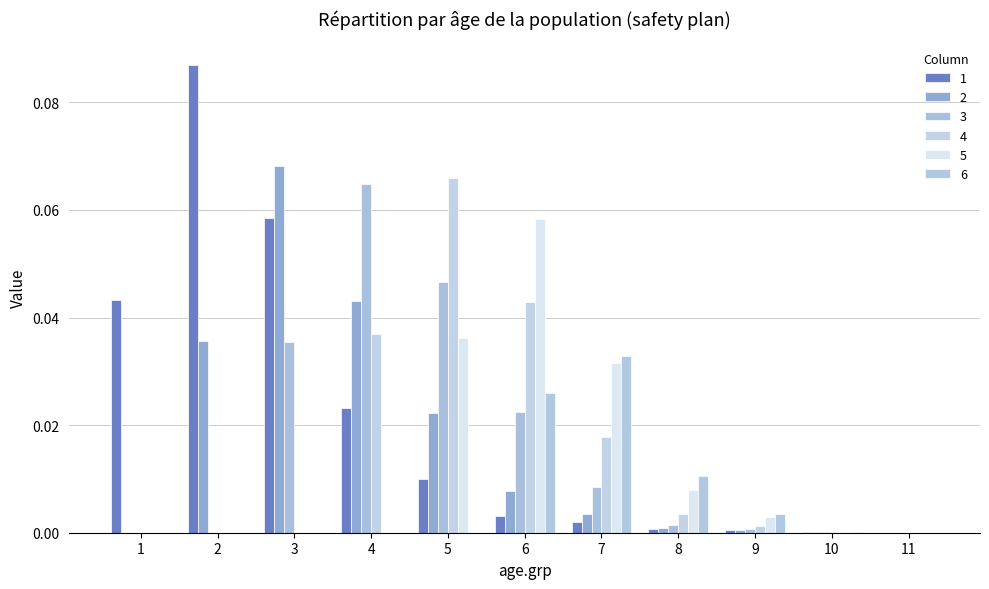

The 5 series shows 0.0 at 6. True or false?

False